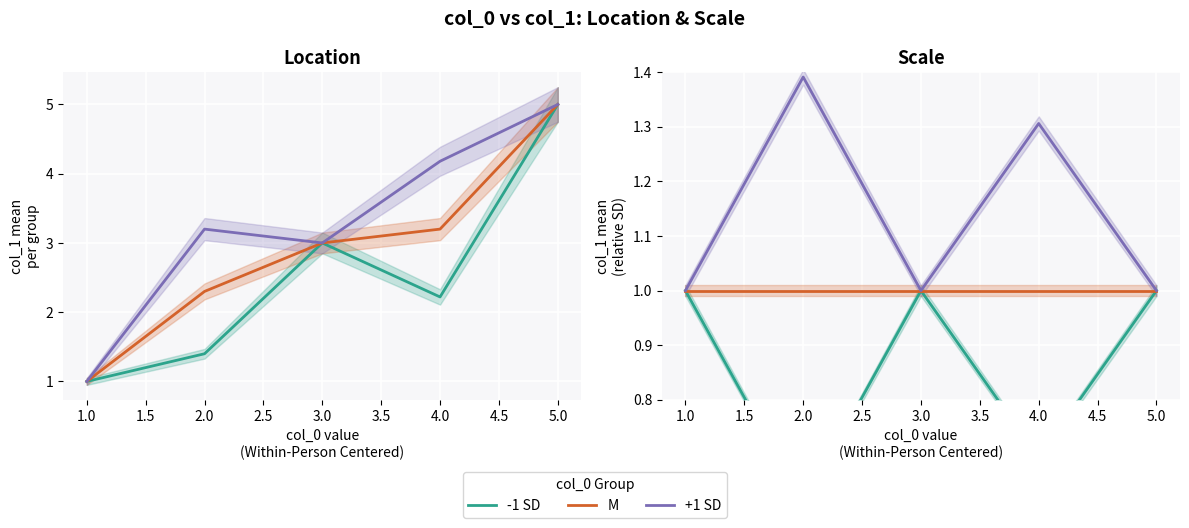

How many categories are shown in the chart?

5